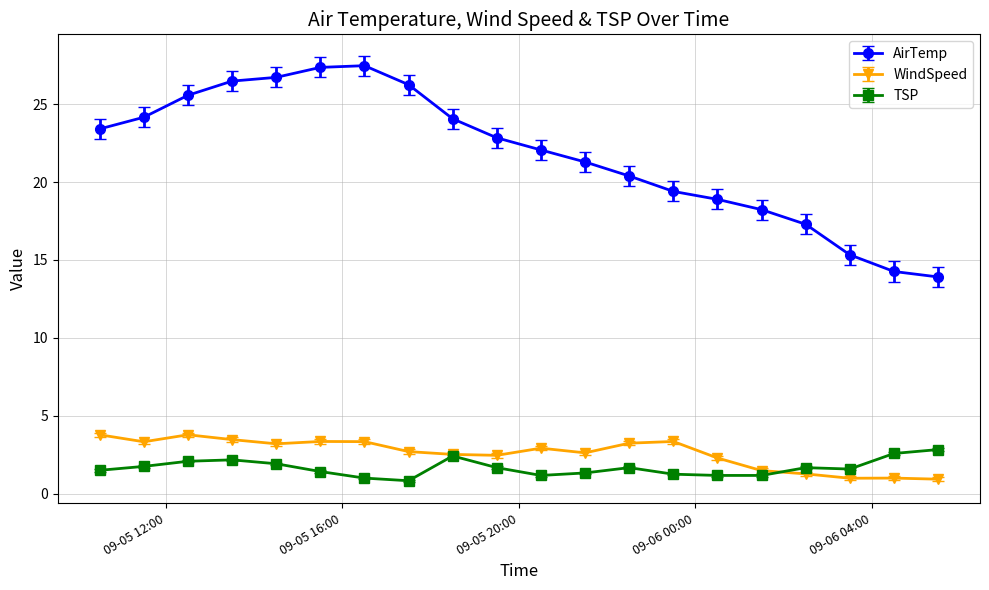

Does the chart display data point markers on the line(s)?

Yes